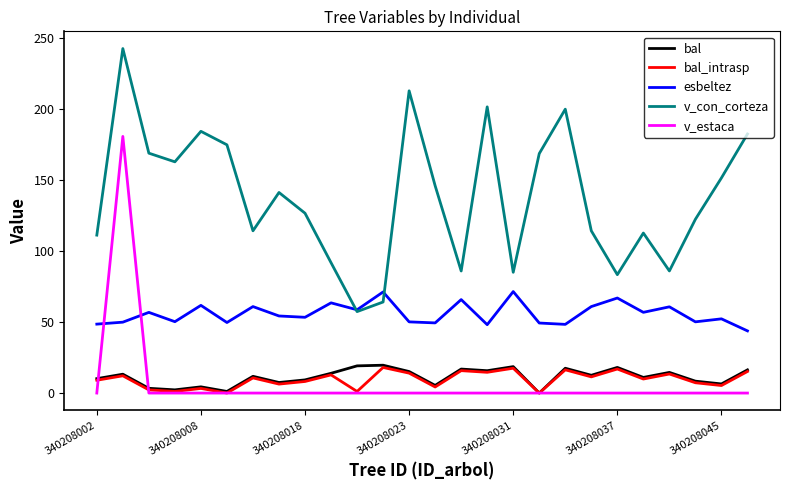

What are all the series names shown in the legend?

bal, bal_intrasp, esbeltez, v_con_corteza, v_estaca